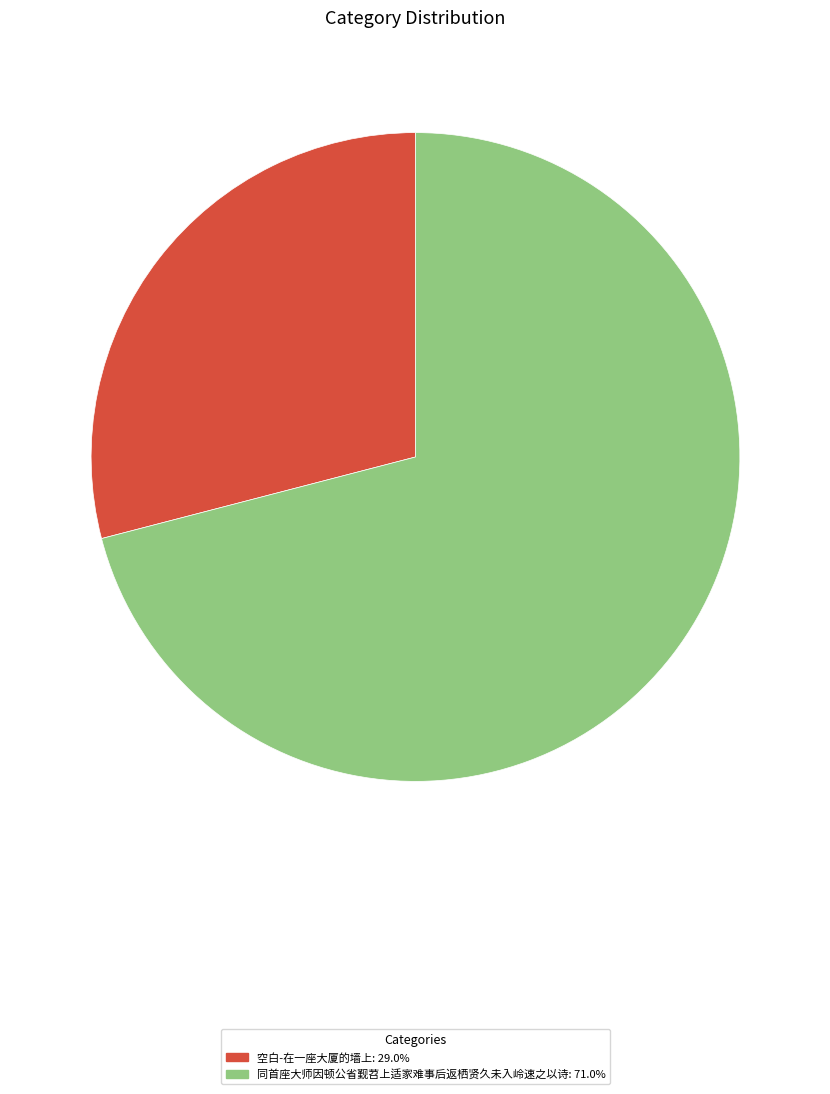

Combined, do 空白-在一座大厦的墙上: 29.0% and 同首座大师因顿公省觐苕上适家难事后返栖贤久未入岭速之以诗: 71.0% account for over 50%?

Yes